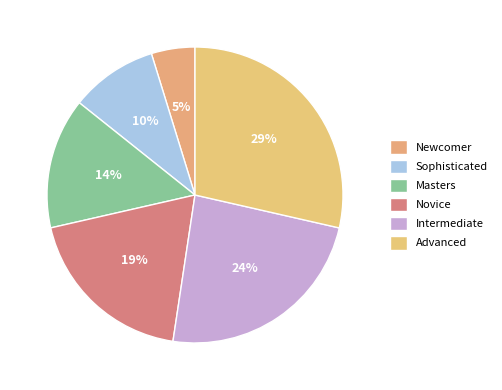

Is there a majority slice in this chart?

No